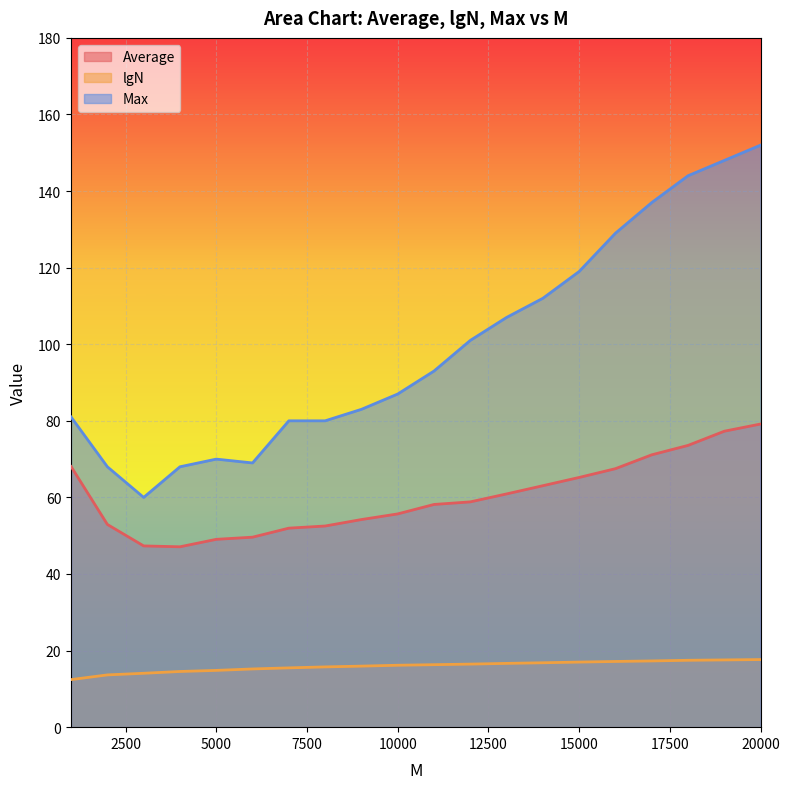

Is the value of Max at 7000 greater than the value of Average at 7000?

Yes